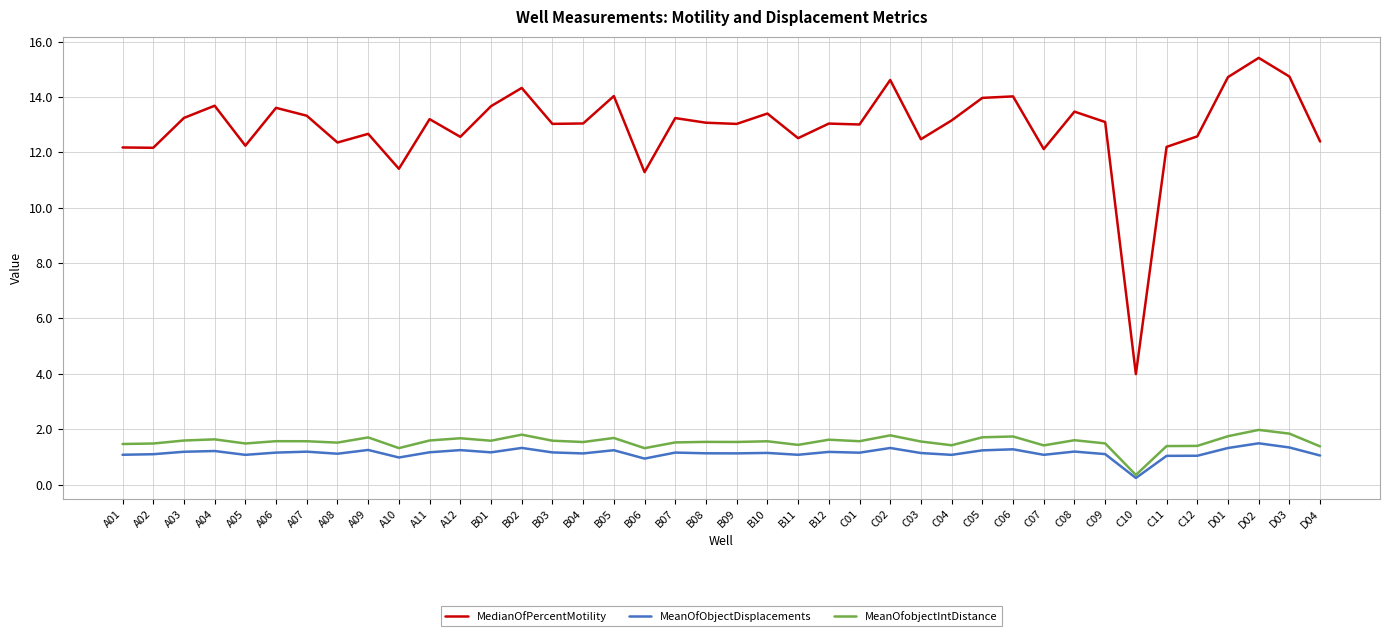

The MeanOfobjectIntDistance series shows 1.6 at B01. True or false?

True